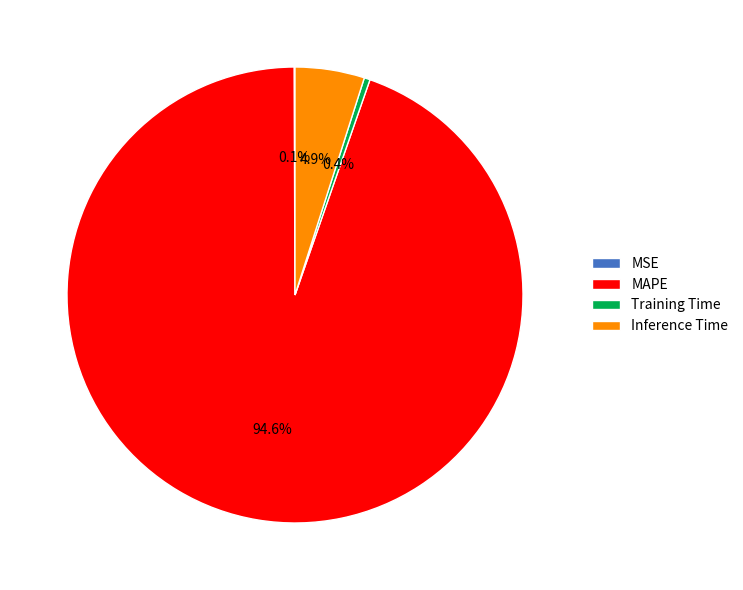

What percentage is NOT represented by MAPE?

5.4%